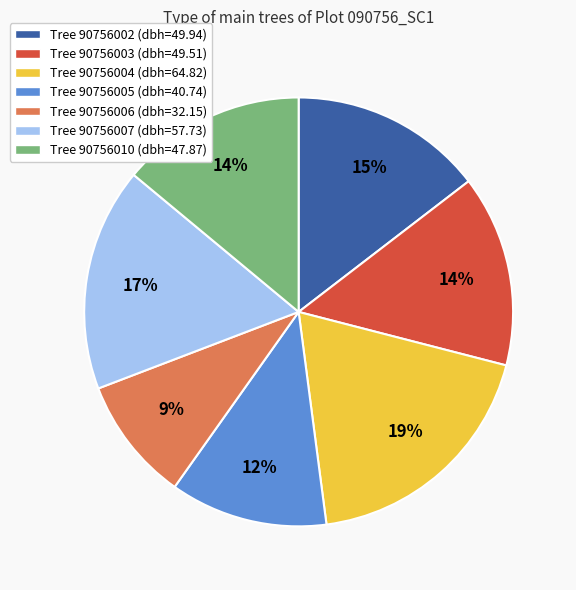

What is the largest slice in the pie chart?

Tree 90756004 (dbh=64.82)